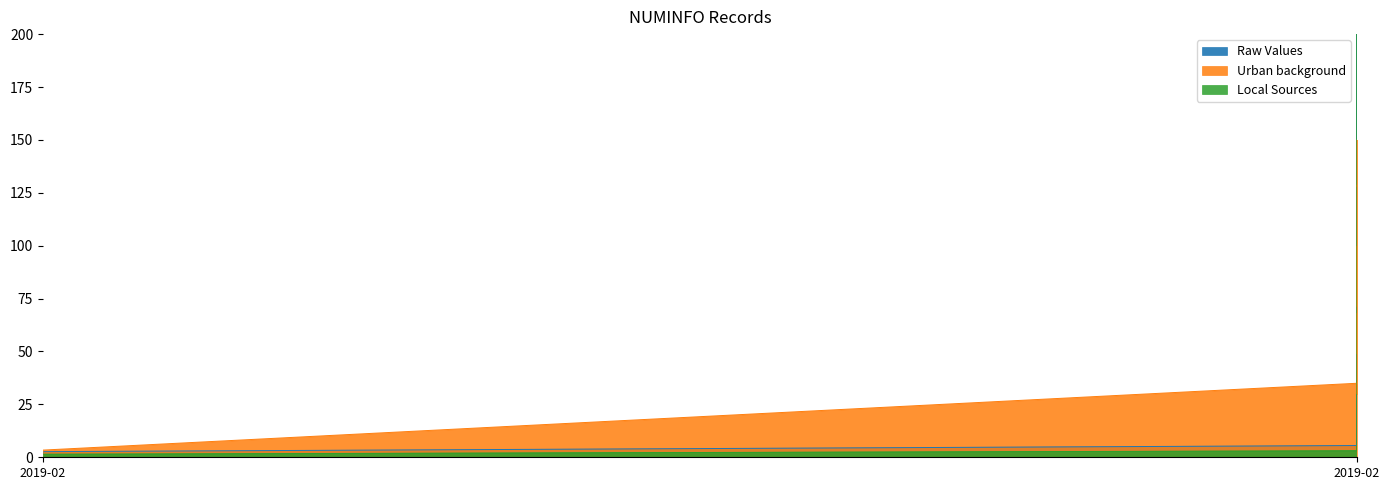

True or false: numinfo has more than 1 points higher than both neighbors.

False